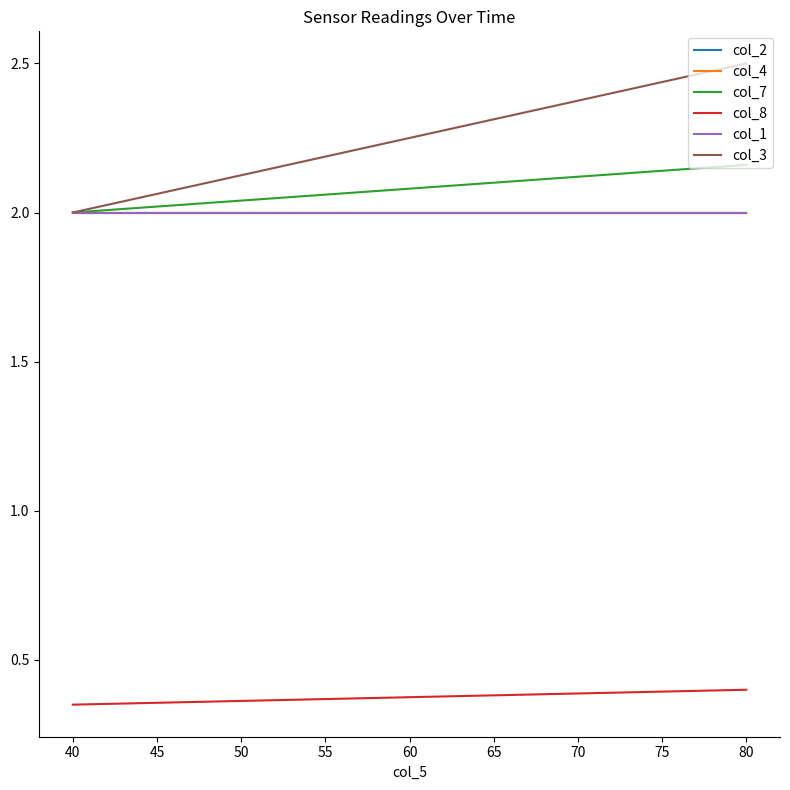

Reading left to right, extract all data points from this chart.

col_2: 2.0	2.0
col_4: 2.0	2.0
col_7: 2.0	2.2
col_8: 0.3	0.4
col_1: 2.0	2.0
col_3: 2.0	2.5